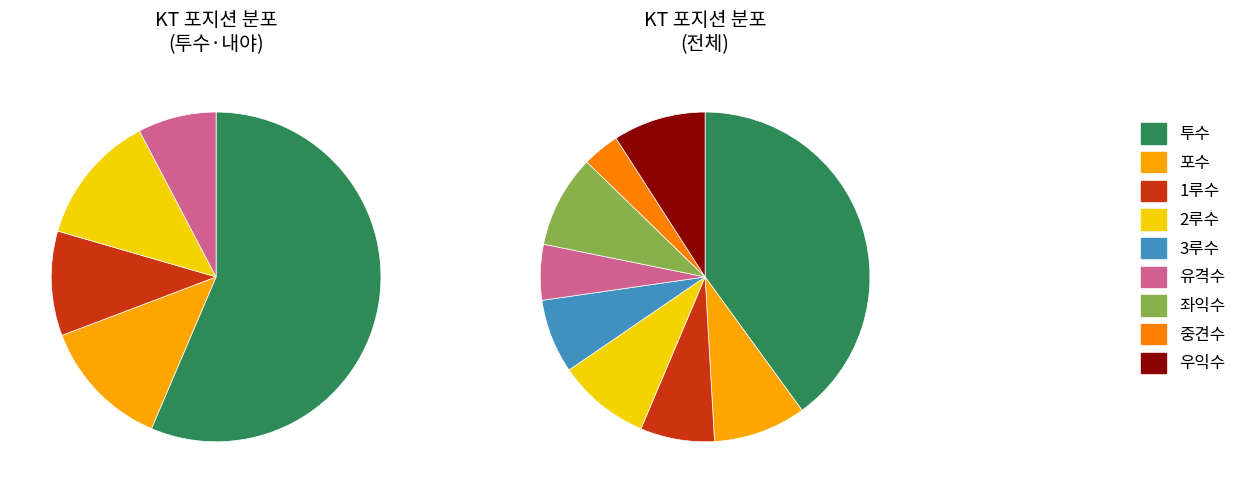

Is 2루수 the majority of the pie?

No